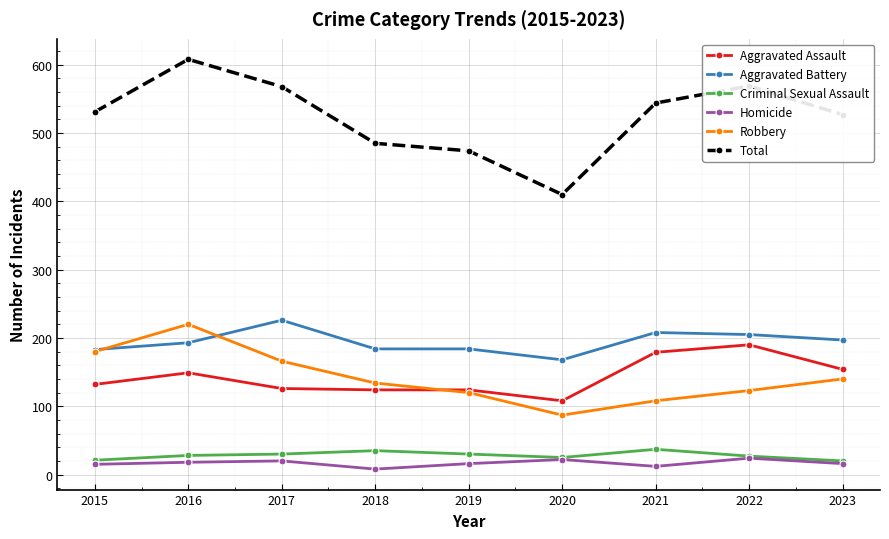

What is the value of the Total point at the 6th from the left?

410